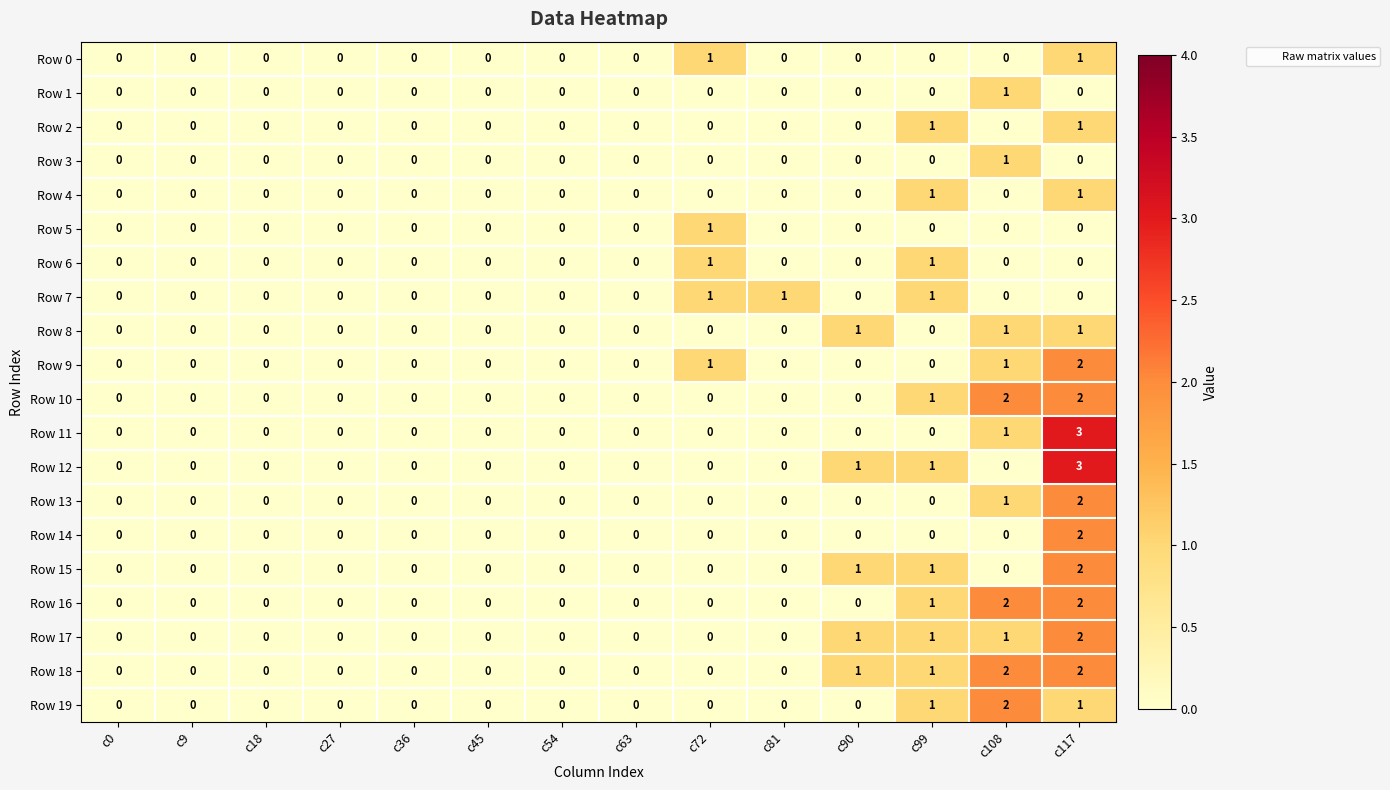

True or false: Row 2 has a value of 0 at c90.

True